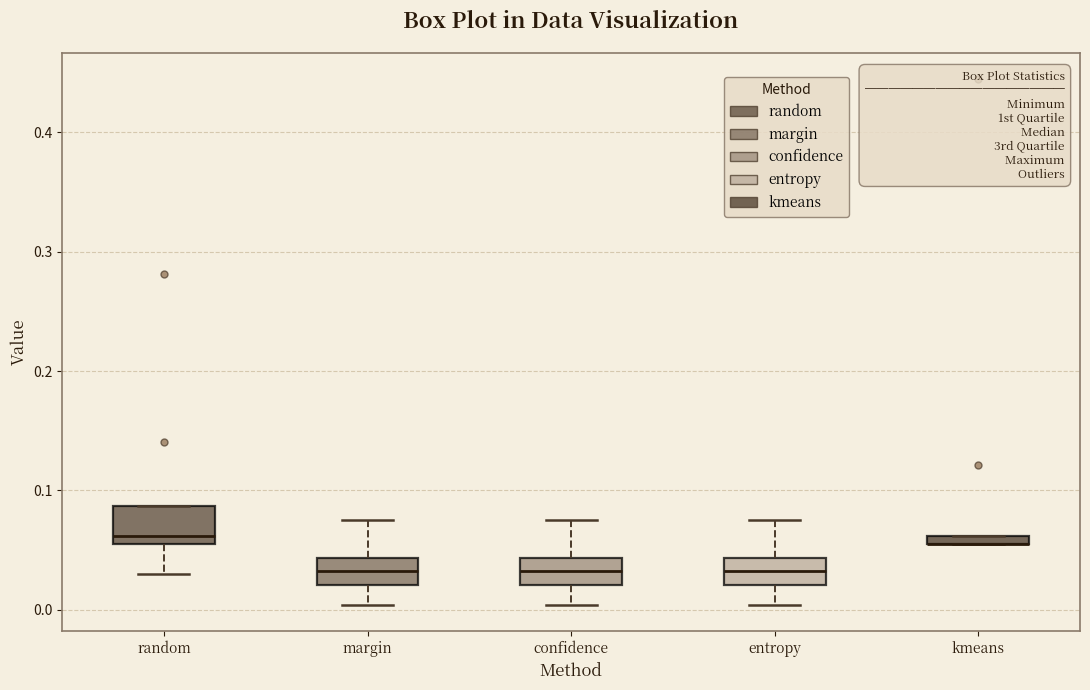

Where is the upper edge of the box for confidence on the y-axis? The values are not printed on the chart, so give them approximately, as read against the axis.

0.04